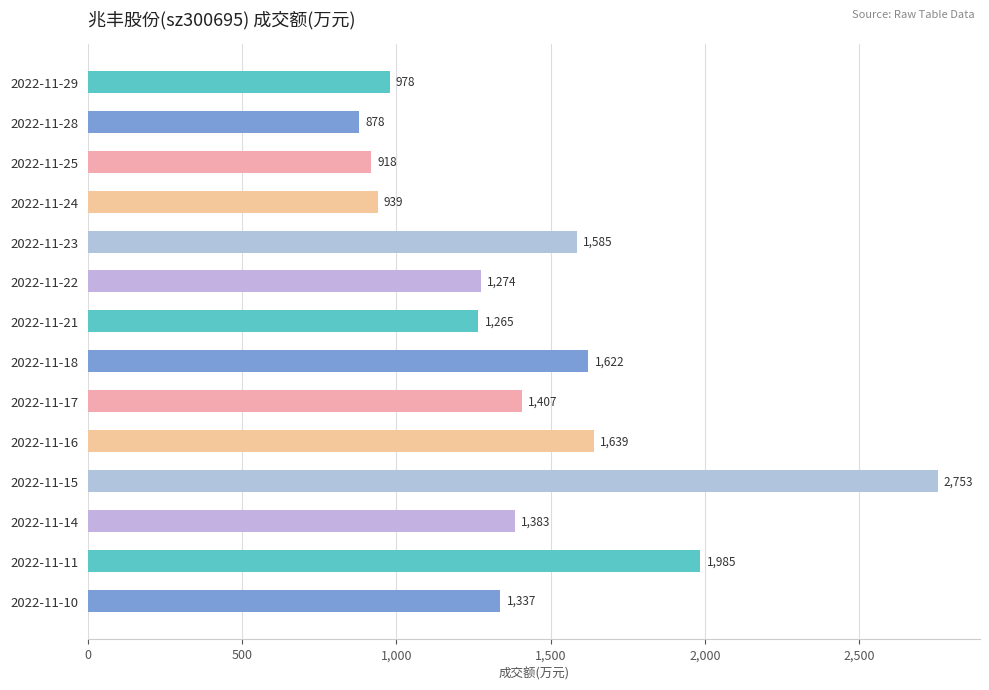

Reading top to bottom, transcribe all the data shown in this chart.

2022-11-29=978	2022-11-28=878	2022-11-25=918	2022-11-24=939	2022-11-23=1585	2022-11-22=1274	2022-11-21=1265	2022-11-18=1622	2022-11-17=1407	2022-11-16=1639	2022-11-15=2753	2022-11-14=1383	2022-11-11=1985	2022-11-10=1337